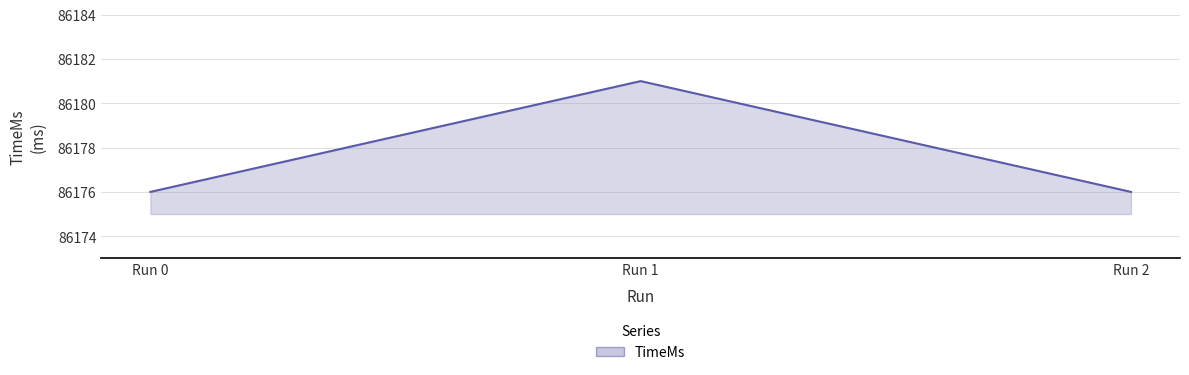

Between Run 1 and Run 0, which is larger?

Run 1